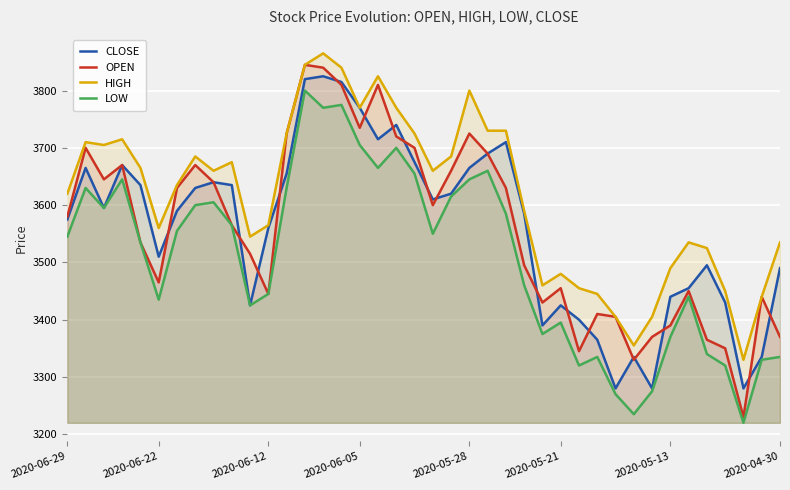

Reading left to right, what are all the values shown in this chart?

CLOSE: 3575	3665	3595	3670	3635	3510	3590	3630	3640	3635	3425	3560	3655	3820	3825	3815	3770	3715	3740	3675	3610	3620	3665	3690	3710	3585	3390	3425	3400	3365	3280	3335	3280	3440	3455	3495	3430	3280	3335	3490
OPEN: 3580	3700	3645	3670	3535	3465	3630	3670	3640	3565	3515	3445	3725	3845	3840	3810	3735	3810	3720	3700	3600	3660	3725	3690	3630	3495	3430	3455	3345	3410	3405	3330	3370	3390	3450	3365	3350	3230	3440	3370
HIGH: 3620	3710	3705	3715	3665	3560	3635	3685	3660	3675	3545	3565	3725	3845	3865	3840	3770	3825	3770	3725	3660	3685	3800	3730	3730	3590	3460	3480	3455	3445	3405	3355	3405	3490	3535	3525	3450	3330	3440	3535
LOW: 3545	3630	3595	3645	3535	3435	3555	3600	3605	3565	3425	3445	3630	3800	3770	3775	3705	3665	3700	3655	3550	3615	3645	3660	3585	3460	3375	3395	3320	3335	3270	3235	3275	3370	3440	3340	3320	3220	3330	3335